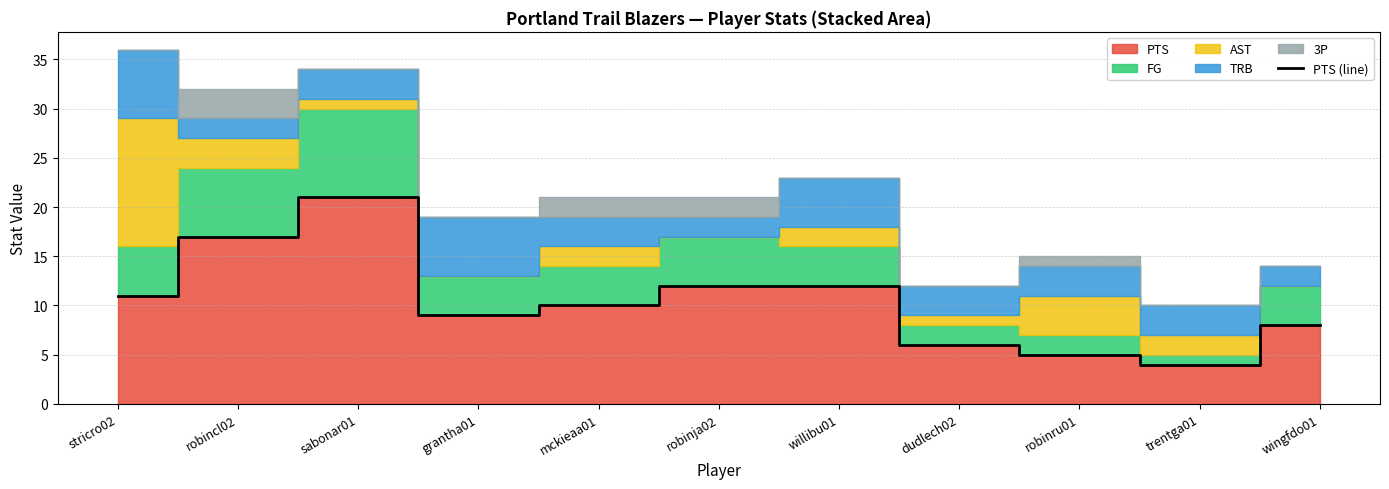

What is the difference between the maximum and second lowest values?

16